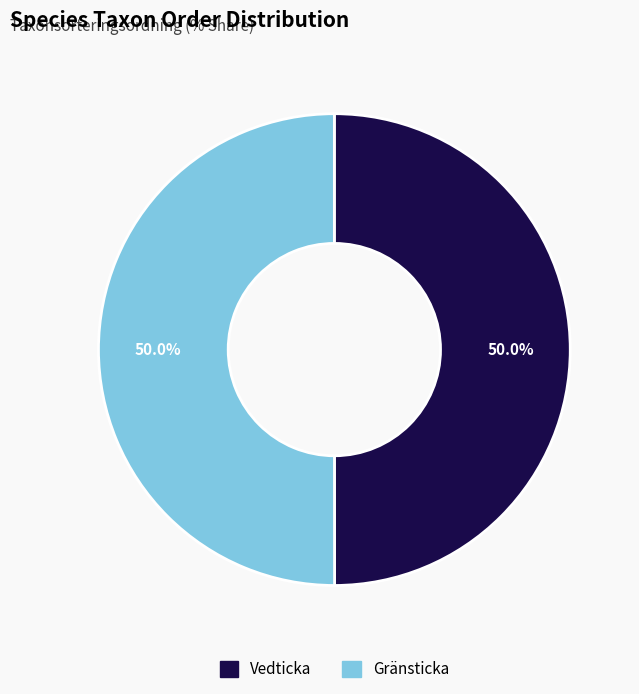

The Gränsticka slice represents 63% of the pie. True or false?

False